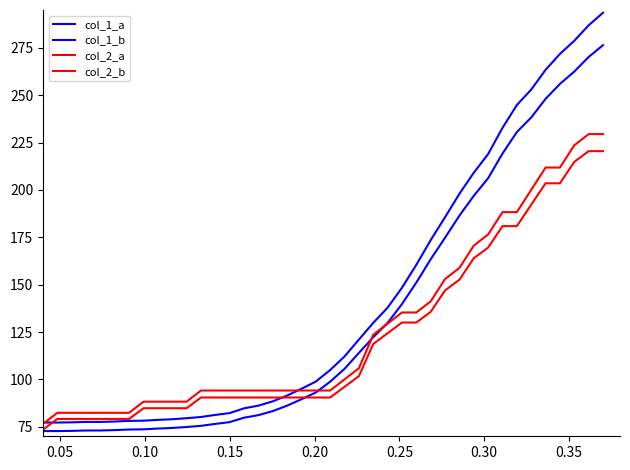

How many lines are shown in the chart?

4